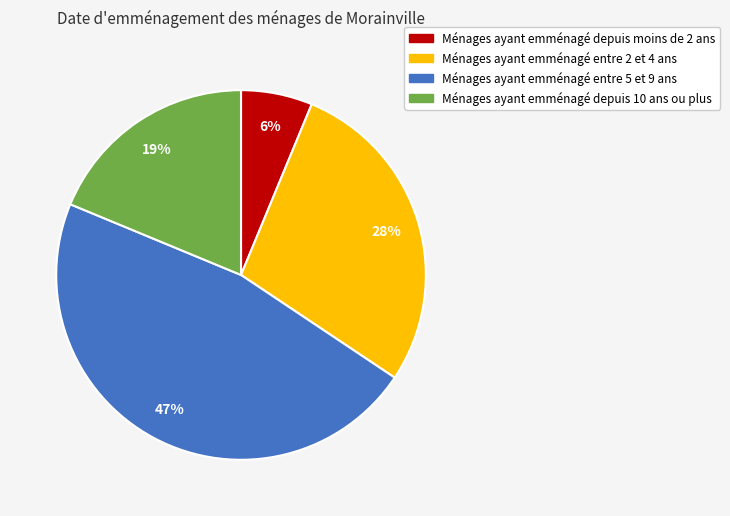

How many slices are in this pie chart?

4